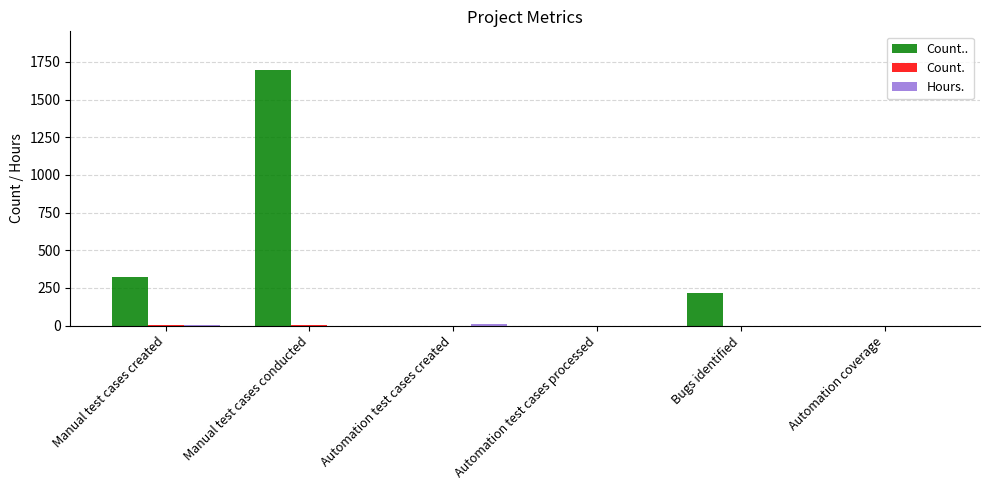

How many categories are shown in the chart?

6